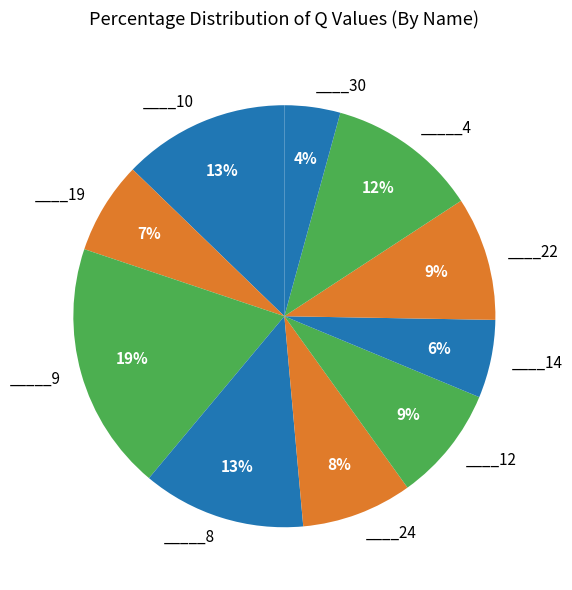

What is the smallest slice in the pie chart?

____30